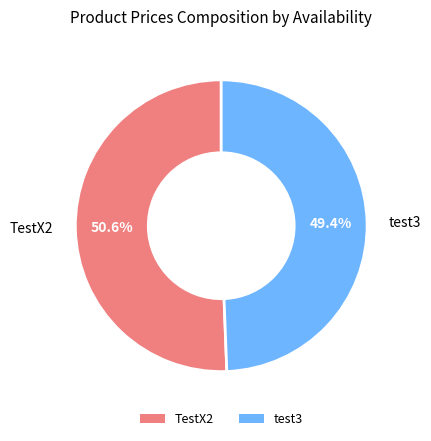

How much of the chart is everything except TestX2?

49.4%